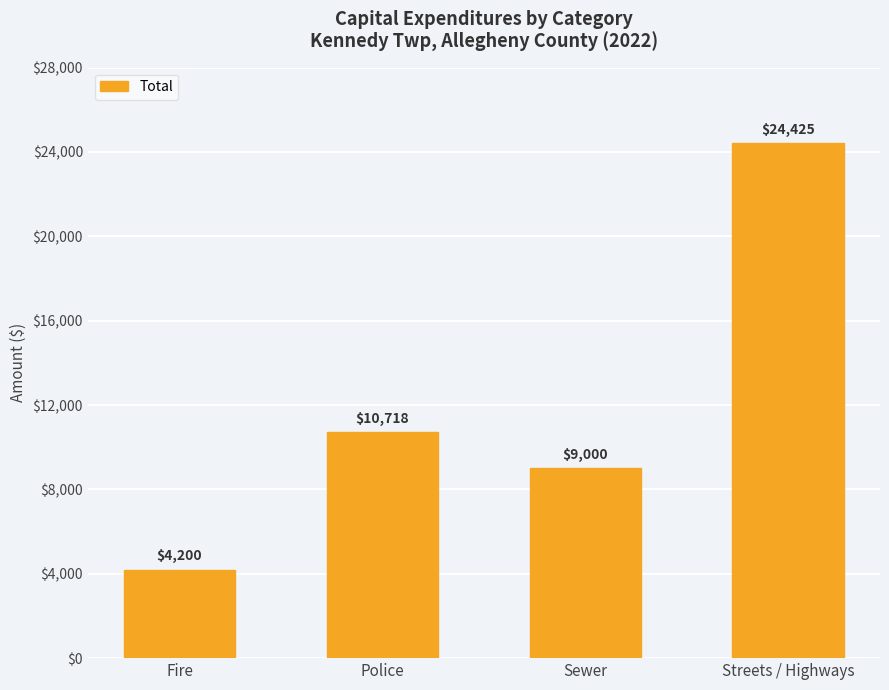

What is the average value?

12086